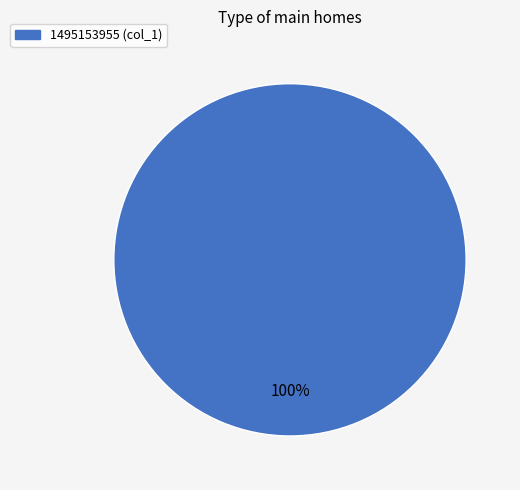

Does any single category account for the majority?

Yes